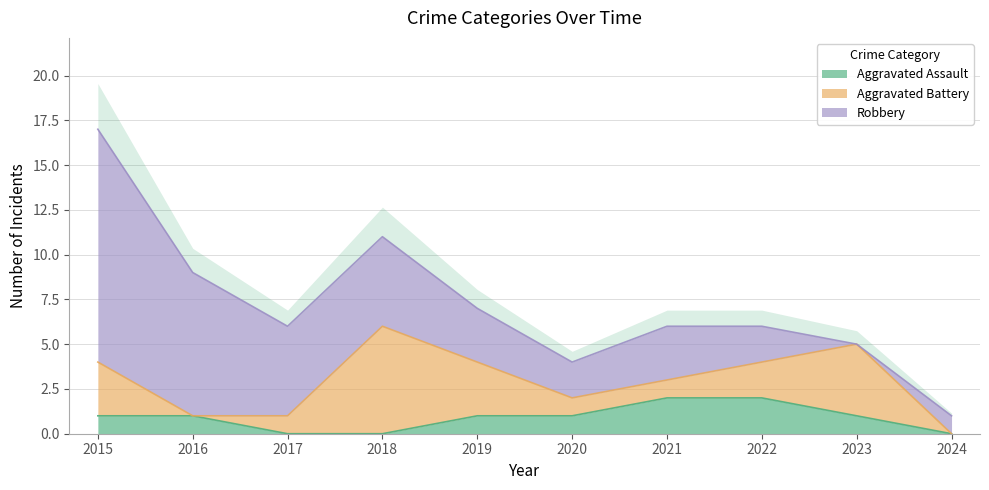

How many data points does each series have?

10